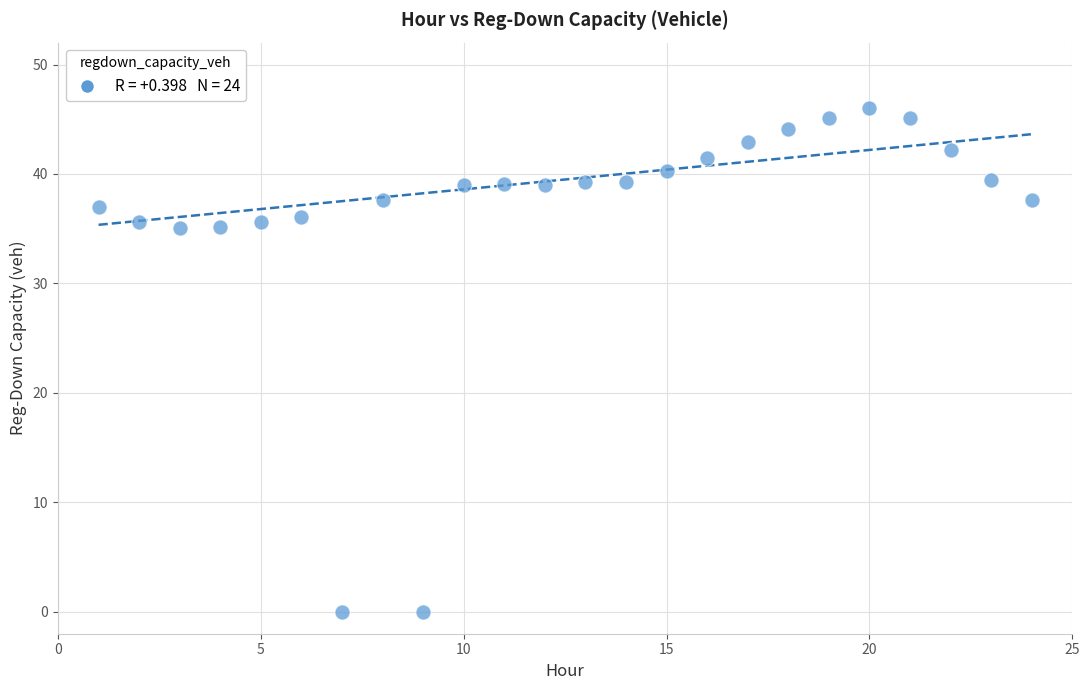

What is the range of Y values (max minus min)?

46.1